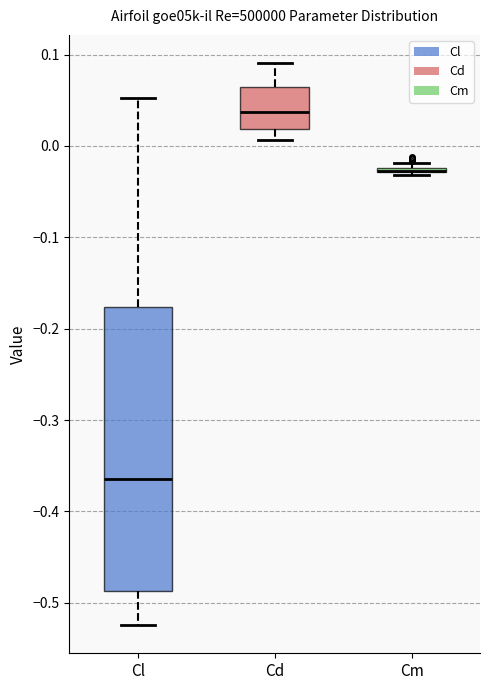

Comparing the boxes themselves (not the whiskers), which one is the tallest?

Cl